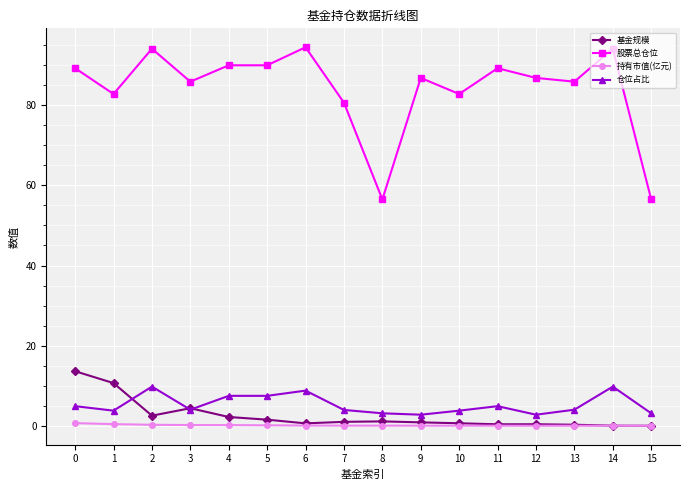

True or false: 持有市值(亿元) and 股票总仓位 cross at least once.

False